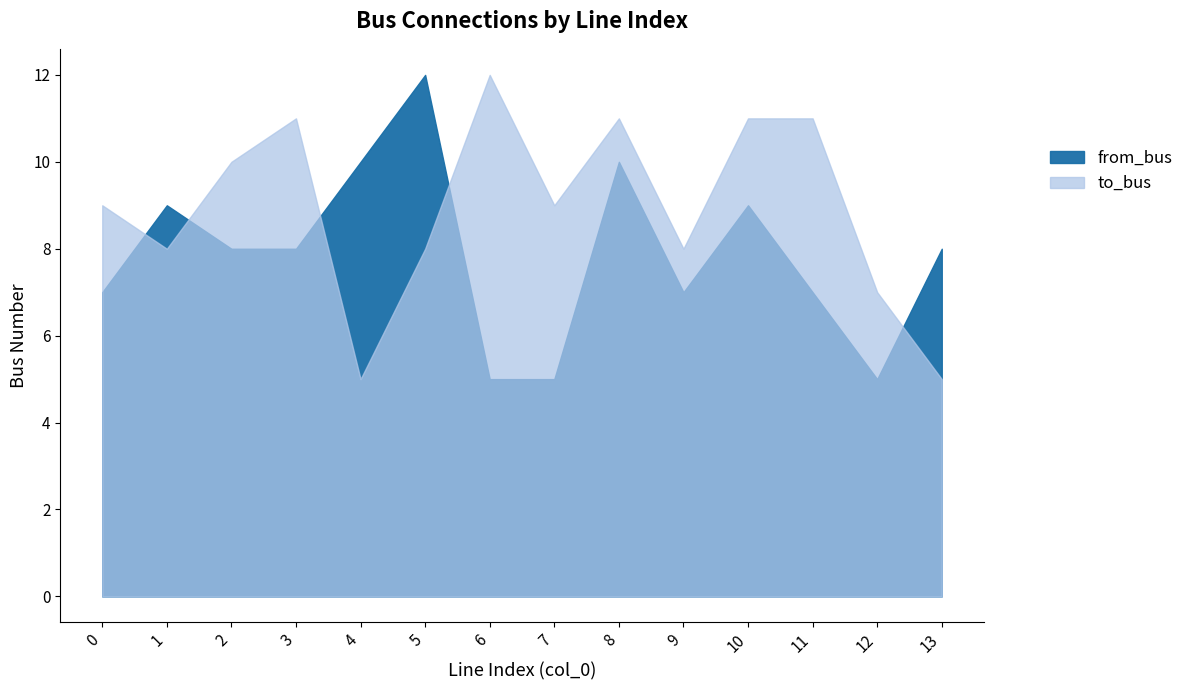

After their last crossing, which series has the higher values: to_bus or from_bus?

from_bus